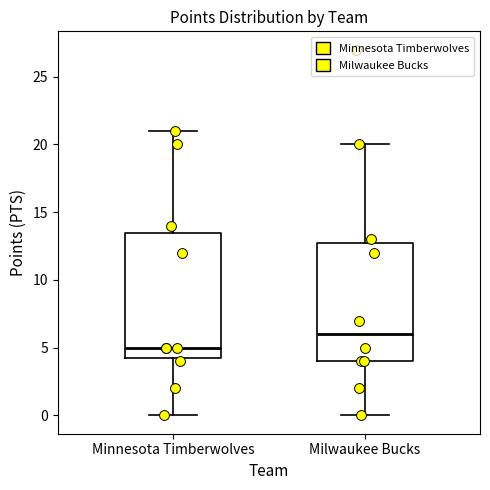

Reading left to right, transcribe this box plot: for each box, give where its median line is, the range the box spans, and where its two whiskers end, as read against the y-axis. The values are not printed on the chart, so give them approximately, as read against the axis.

Minnesota Timberwolves: median 5.0, box 4.5 to 13.5, whiskers 0.0 to 21.0
Milwaukee Bucks: median 6.0, box 4.0 to 13.0, whiskers 0.0 to 20.0